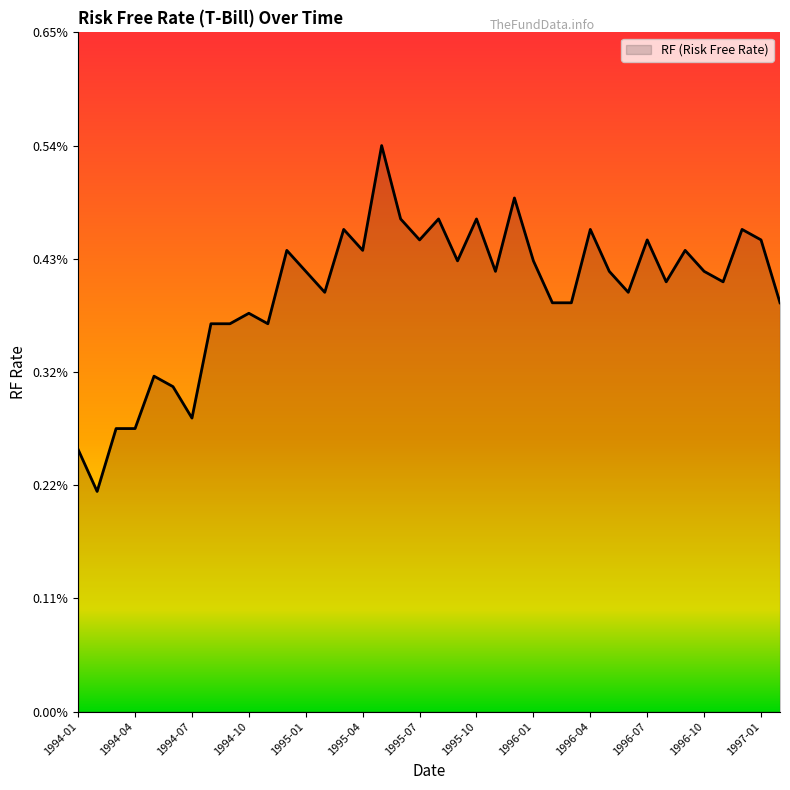

Is this an area chart (filled region under the line)?

Yes